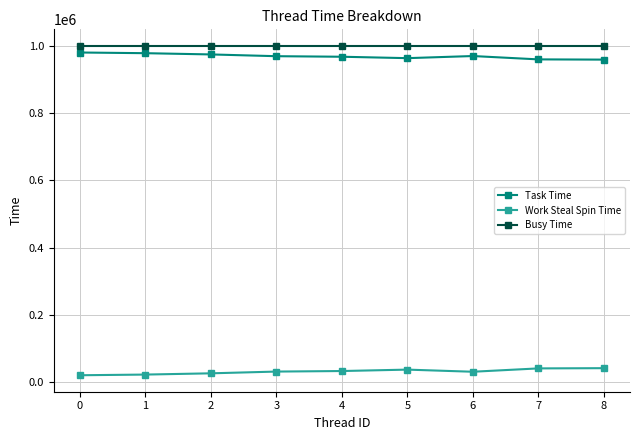

What is the spread (max minus min) of values at 6?

969470